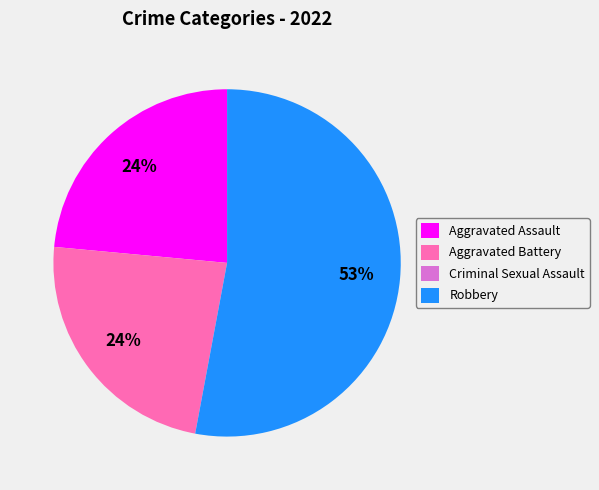

The Aggravated Battery slice represents 24% of the pie. True or false?

True